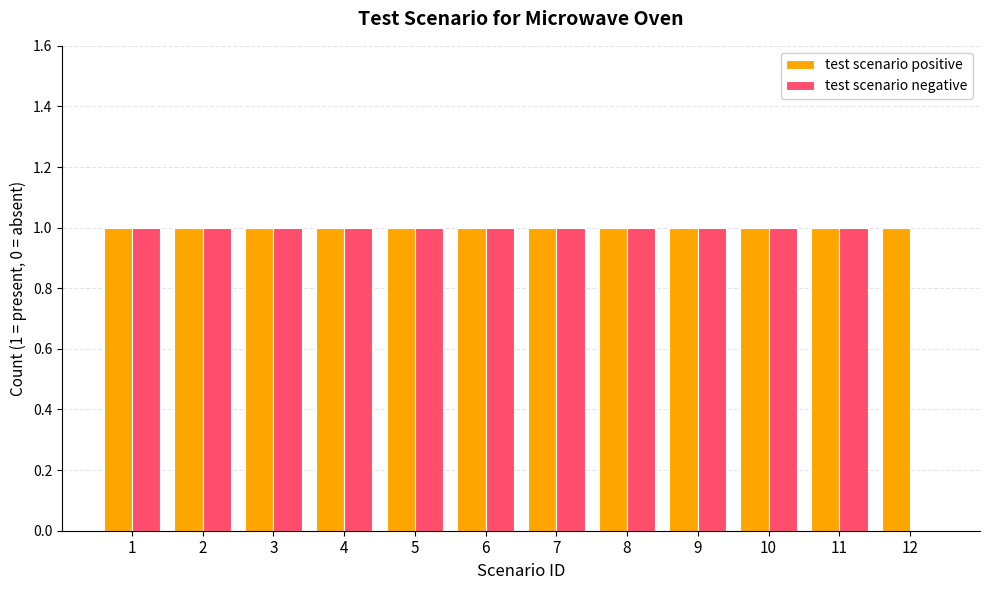

The value of test scenario positive at 2 is 0. True or false?

False